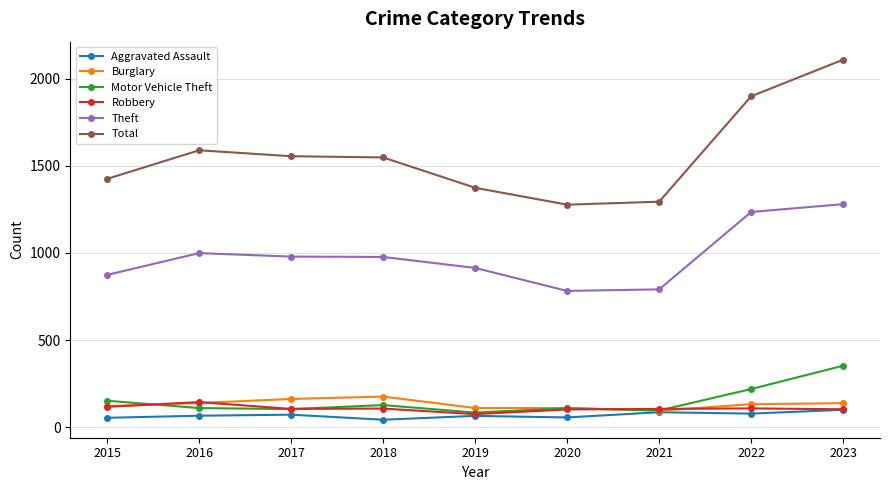

Which category has the highest value in the Theft series?

2023